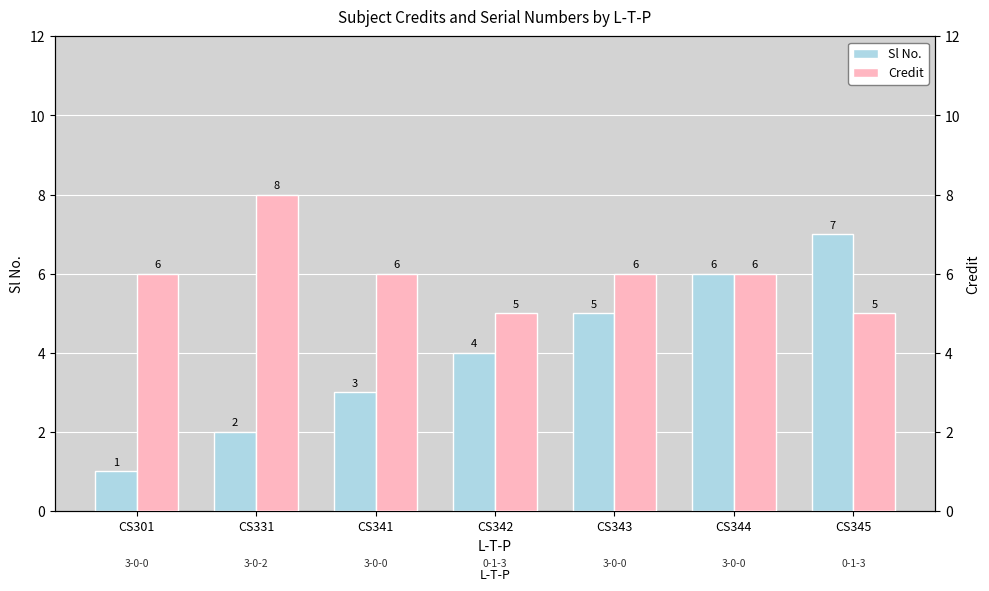

Rank the series at CS331 from highest to lowest value.

Credit, Sl No.